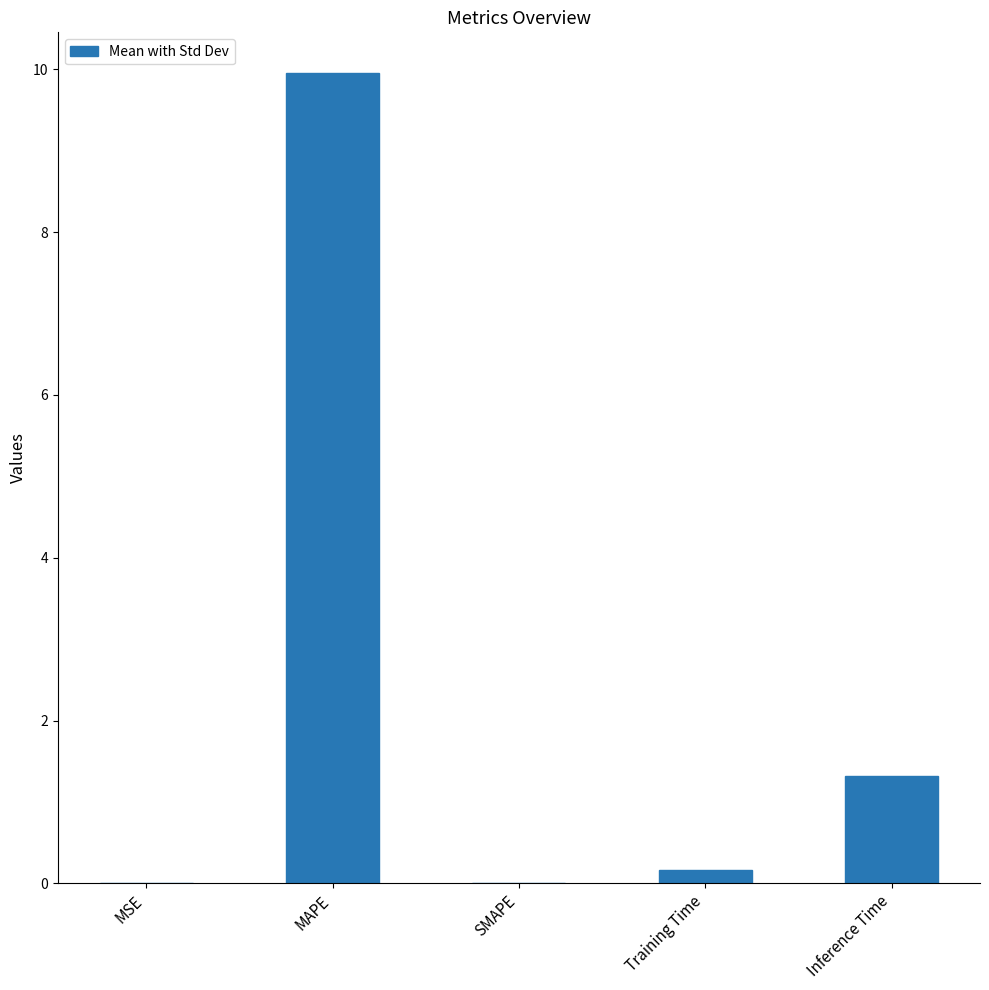

Approximately how many times larger is the value at MAPE compared to Inference Time?

7.5